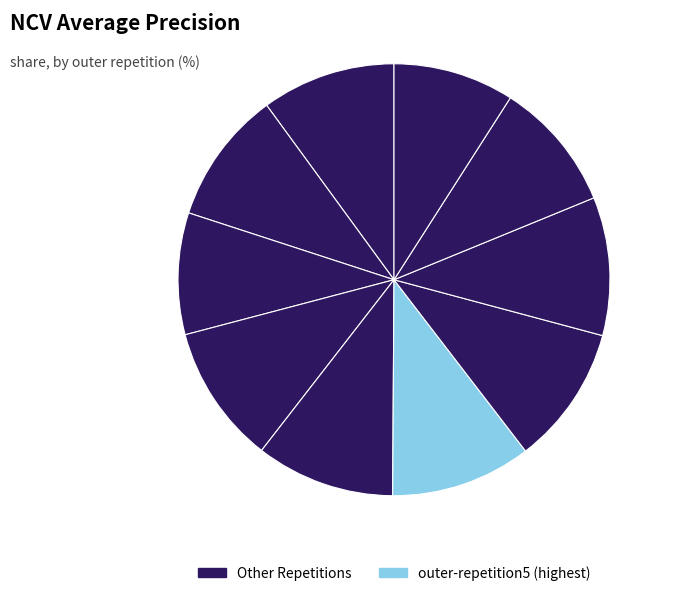

Which category has the biggest portion of the pie?

outer-repetition5